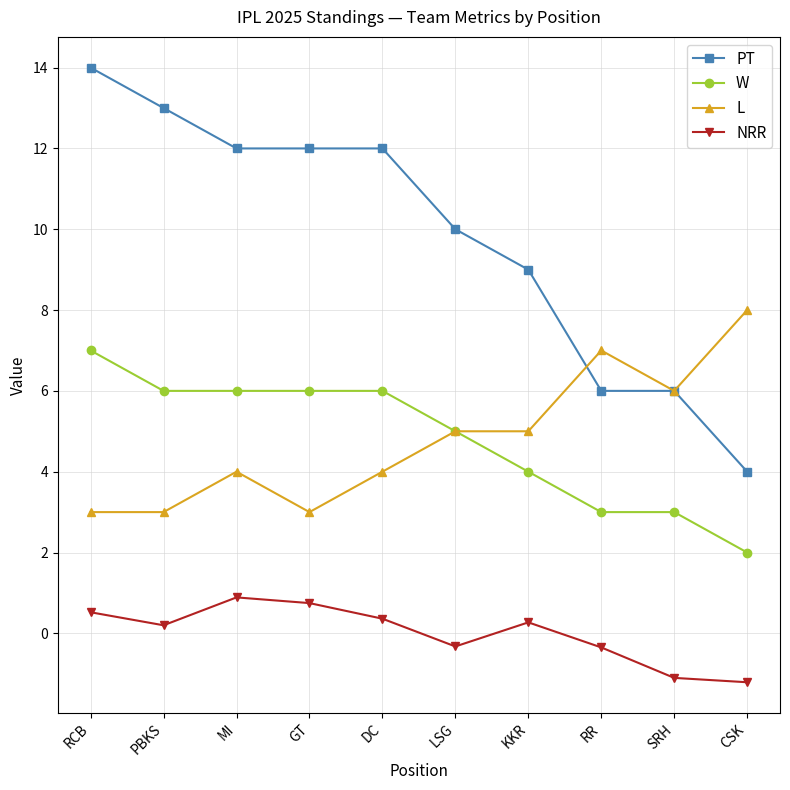

Rank the series by their maximum value, from highest to lowest.

PT, L, W, NRR